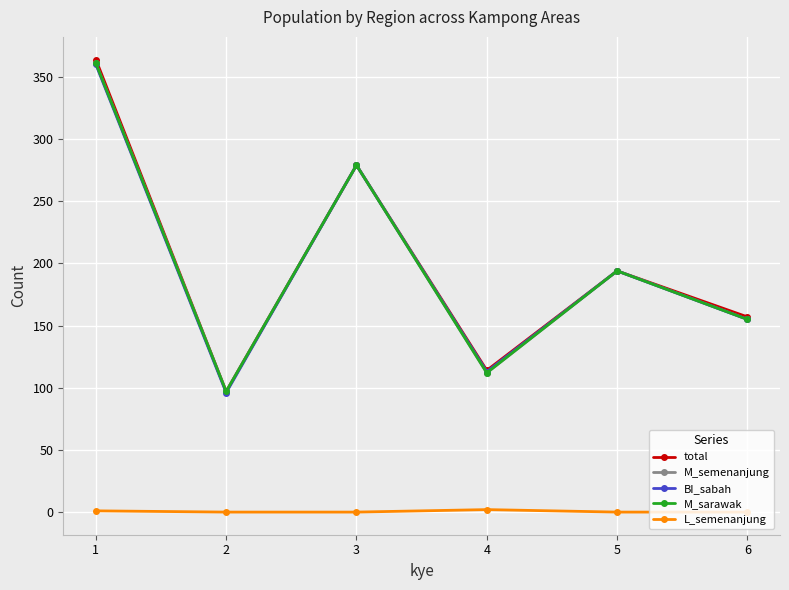

Reading right to left, transcribe all the data shown in this chart.

total: 6=157	5=194	4=114	3=279	2=97	1=364
M_semenanjung: 6=155	5=194	4=112	3=279	2=97	1=361
BI_sabah: 6=155	5=194	4=113	3=279	2=96	1=360
M_sarawak: 6=155	5=194	4=112	3=279	2=97	1=361
L_semenanjung: 6=0	5=0	4=2	3=0	2=0	1=1